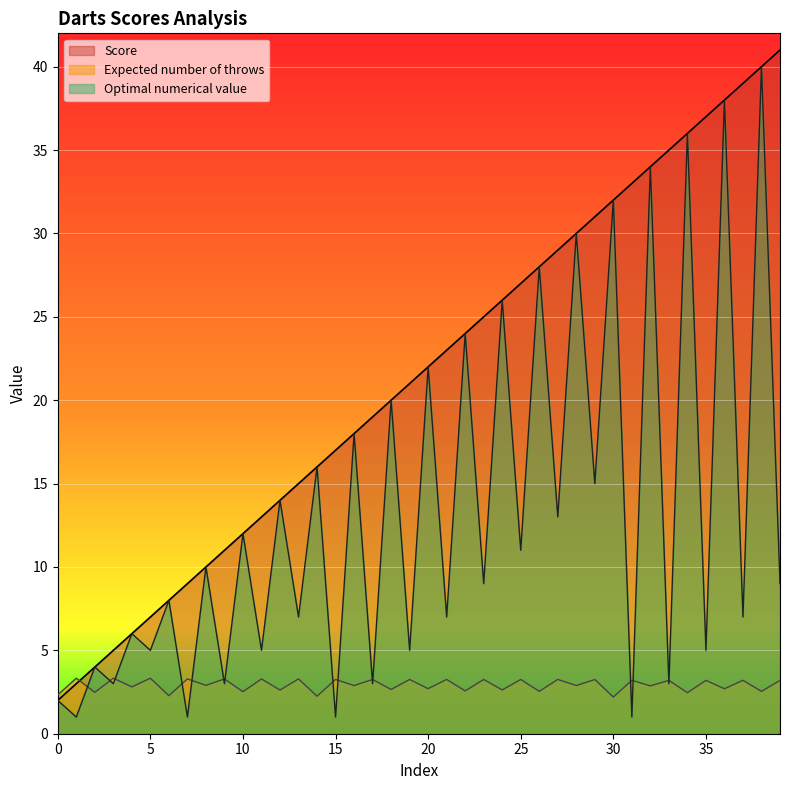

At which category is the sum across all series the highest?

38